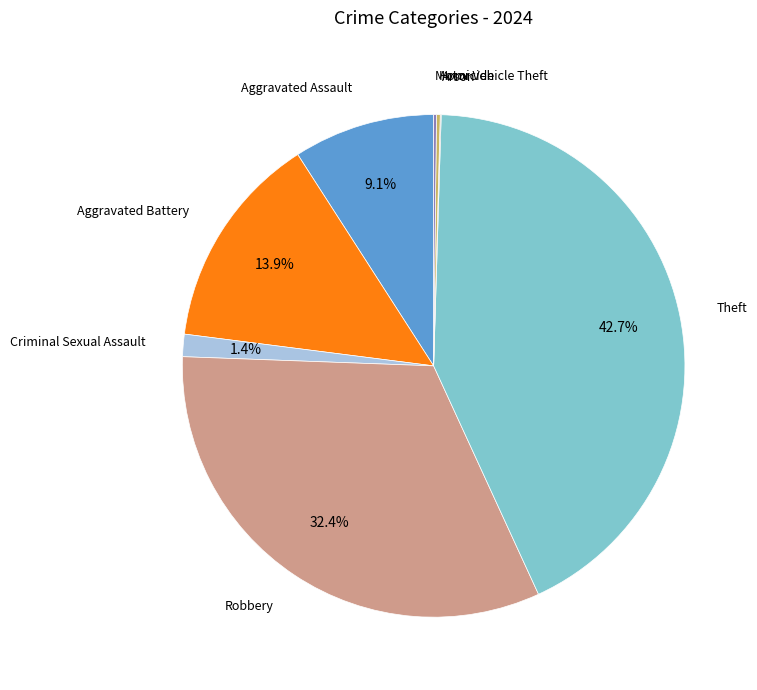

Is there a majority slice in this chart?

No